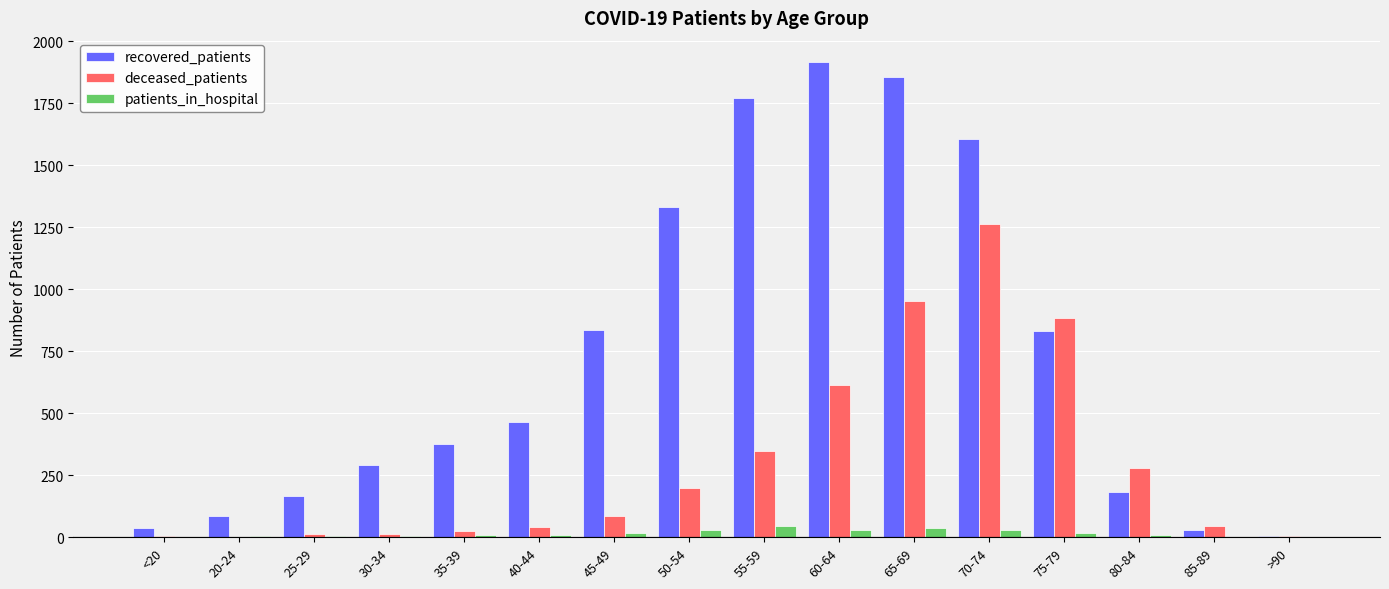

Are the bars horizontal?

No